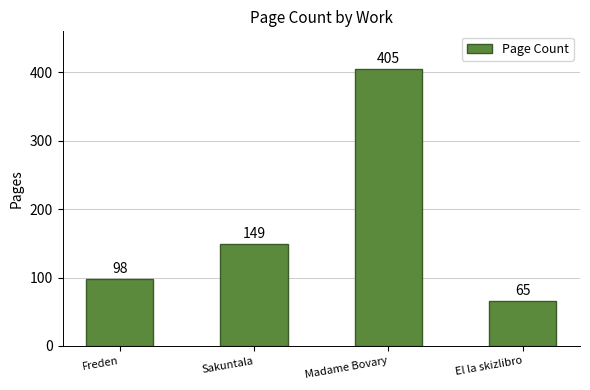

At which category does the chart reach its peak across all series?

Madame Bovary